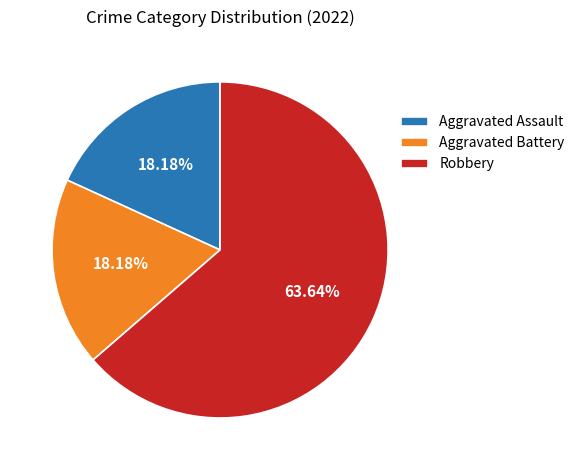

Is the sum of Aggravated Assault and Aggravated Battery greater than half?

No